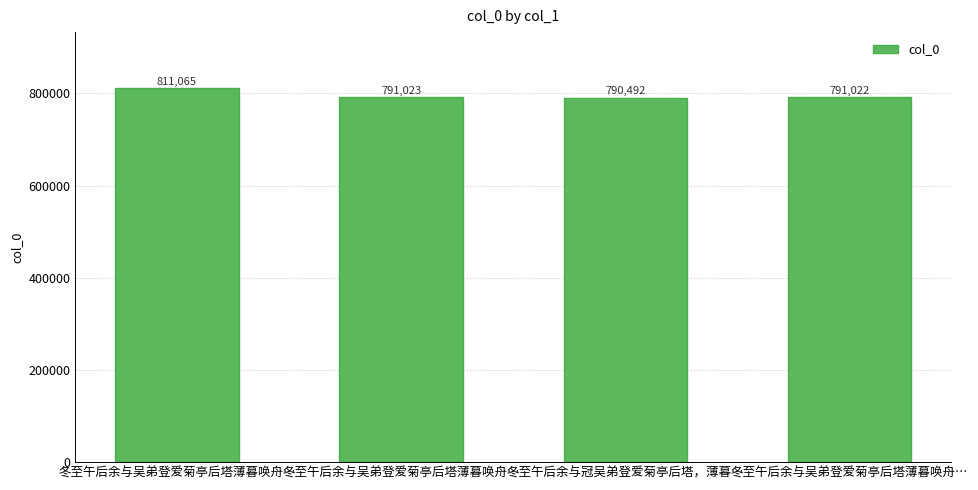

Reading left to right, what are all the values shown in this chart?

冬至午后余与吴弟登爱菊亭后塔薄暮唤舟…=811065	冬至午后余与吴弟登爱菊亭后塔薄暮唤舟…=791023	冬至午后余与冠吴弟登爱菊亭后塔，薄暮…=790492	冬至午后余与吴弟登爱菊亭后塔薄暮唤舟…=791022